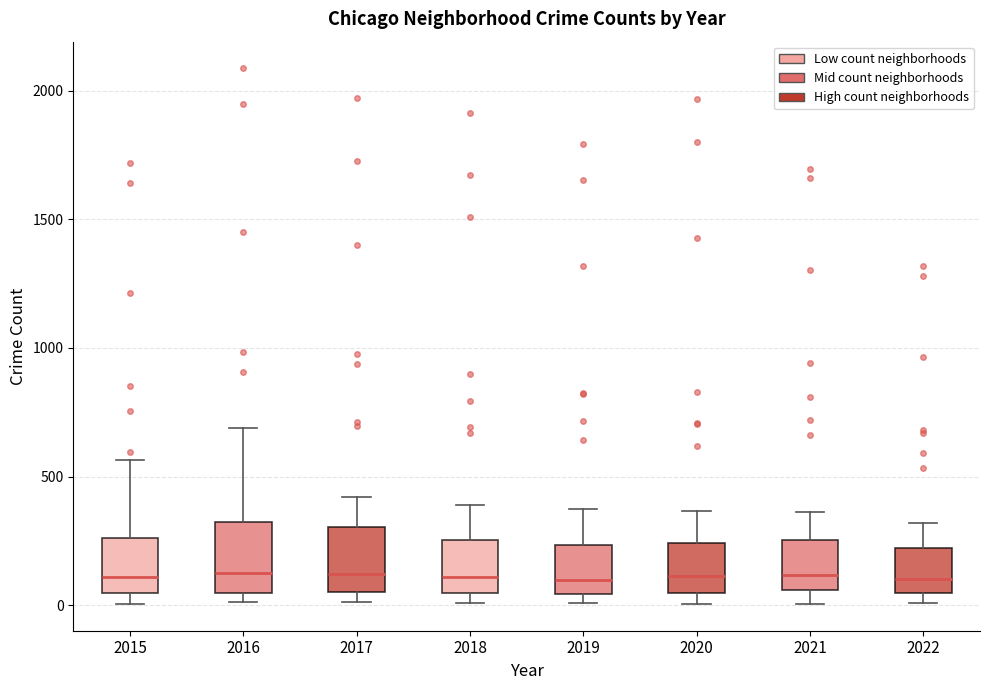

Reading left to right, read every box against the y-axis: the position of its median line, the range the box covers, and the ends of its whiskers. The values are not printed on the chart, so give them approximately, as read against the axis.

2015: median 100, box 50 to 250, whiskers 0 to 550
2016: median 150, box 50 to 300, whiskers 0 to 700
2017: median 100, box 50 to 300, whiskers 0 to 400
2018: median 100, box 50 to 250, whiskers 0 to 400
2019: median 100, box 50 to 250, whiskers 0 to 400
2020: median 100, box 50 to 250, whiskers 0 to 350
2021: median 100, box 50 to 250, whiskers 0 to 350
2022: median 100, box 50 to 200, whiskers 0 to 300